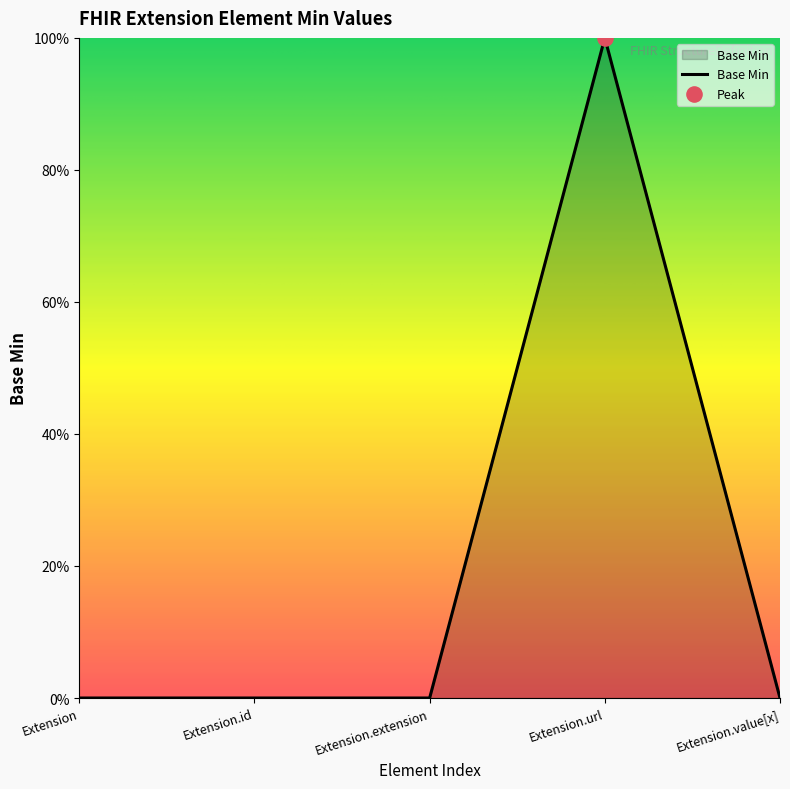

Between Extension.id and Extension.url, which is larger?

Extension.url